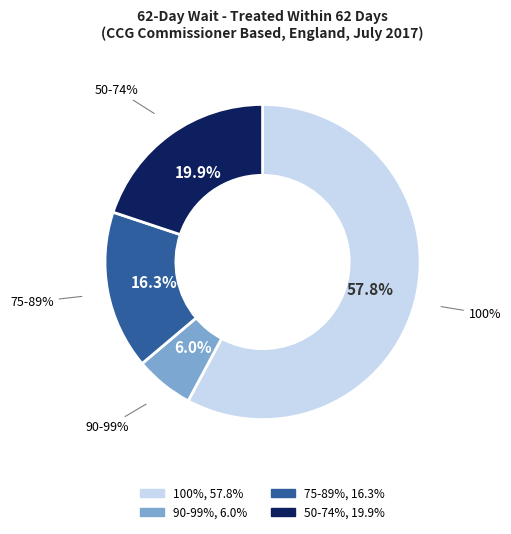

Does NHS BRIGHTON AND HOVE CCG represent more than half of the total?

No